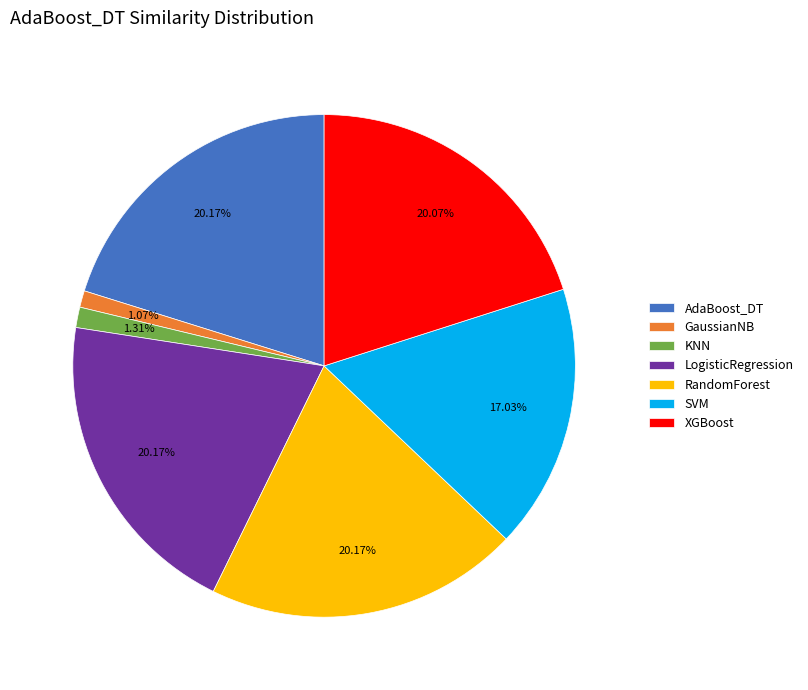

How many segments does this pie chart have?

7